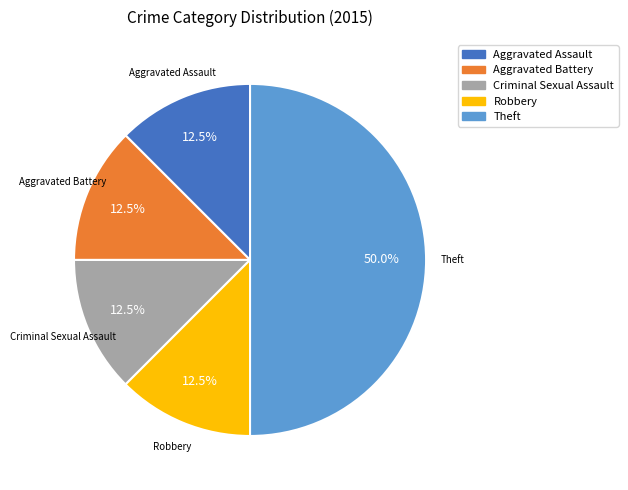

To the nearest percent, what is the average slice percentage?

20%